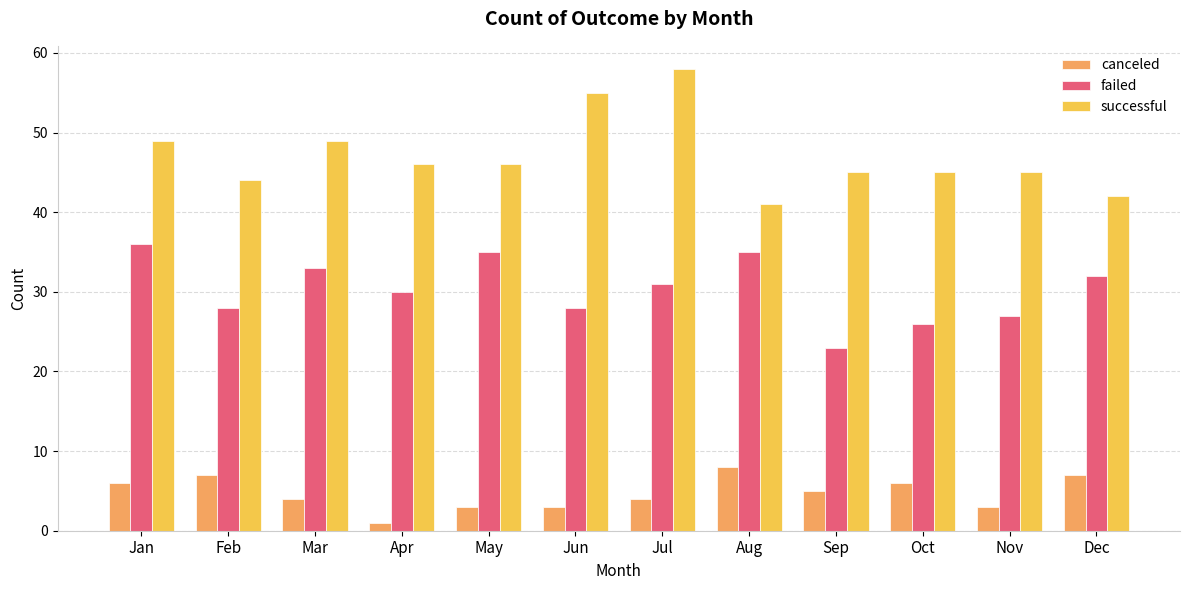

Is it true that canceled equals 7 at Feb?

True